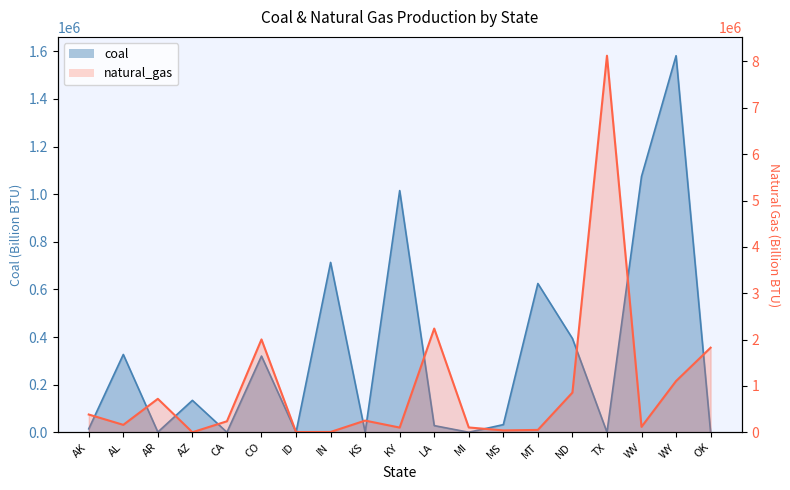

What is the smallest value displayed?

58